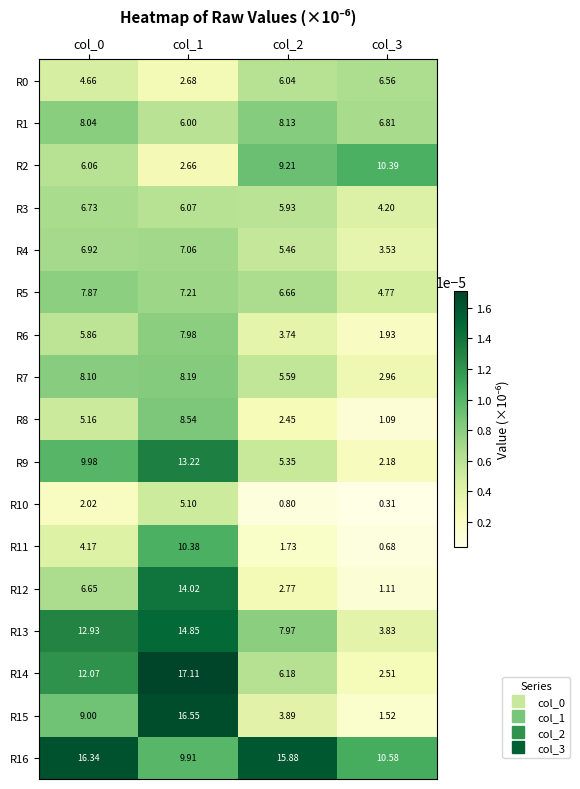

Is the value of R8 at col_2 greater than the value of R15 at col_1?

No